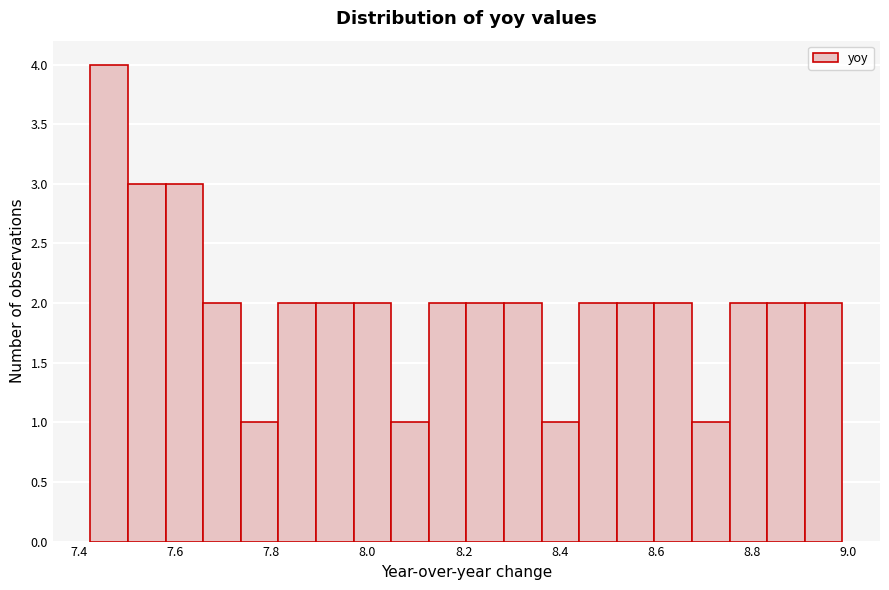

Read against the x-axis, roughly where is the centre of the tallest bar?

7.46